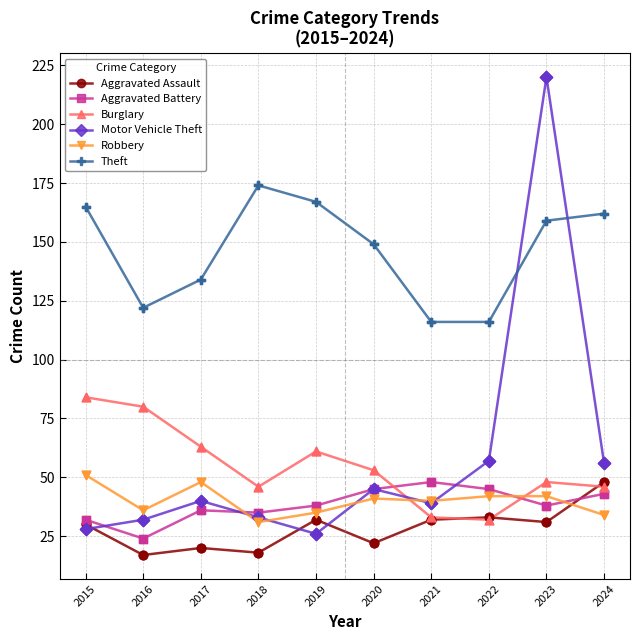

What is the difference between the highest and lowest values at 2023?

189